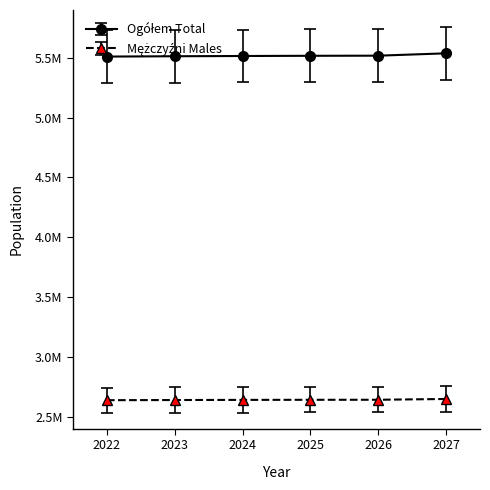

At how many categories does at least one series exceed 3189696?

6